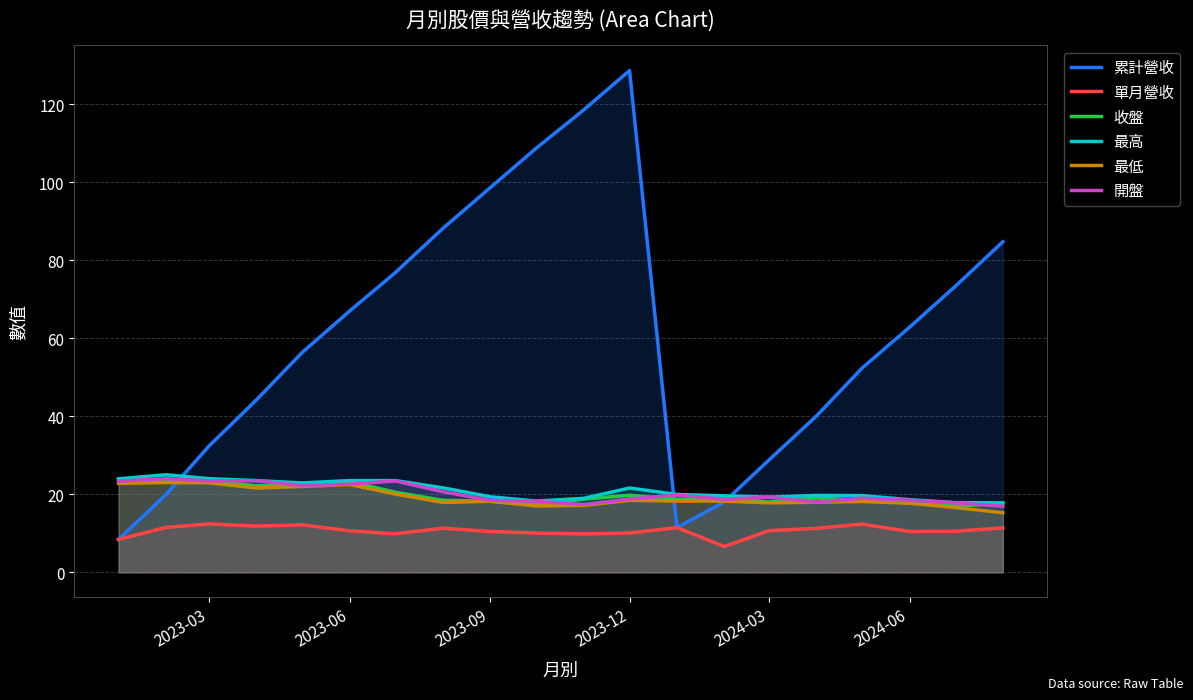

What is the maximum value shown in the chart?

128.6